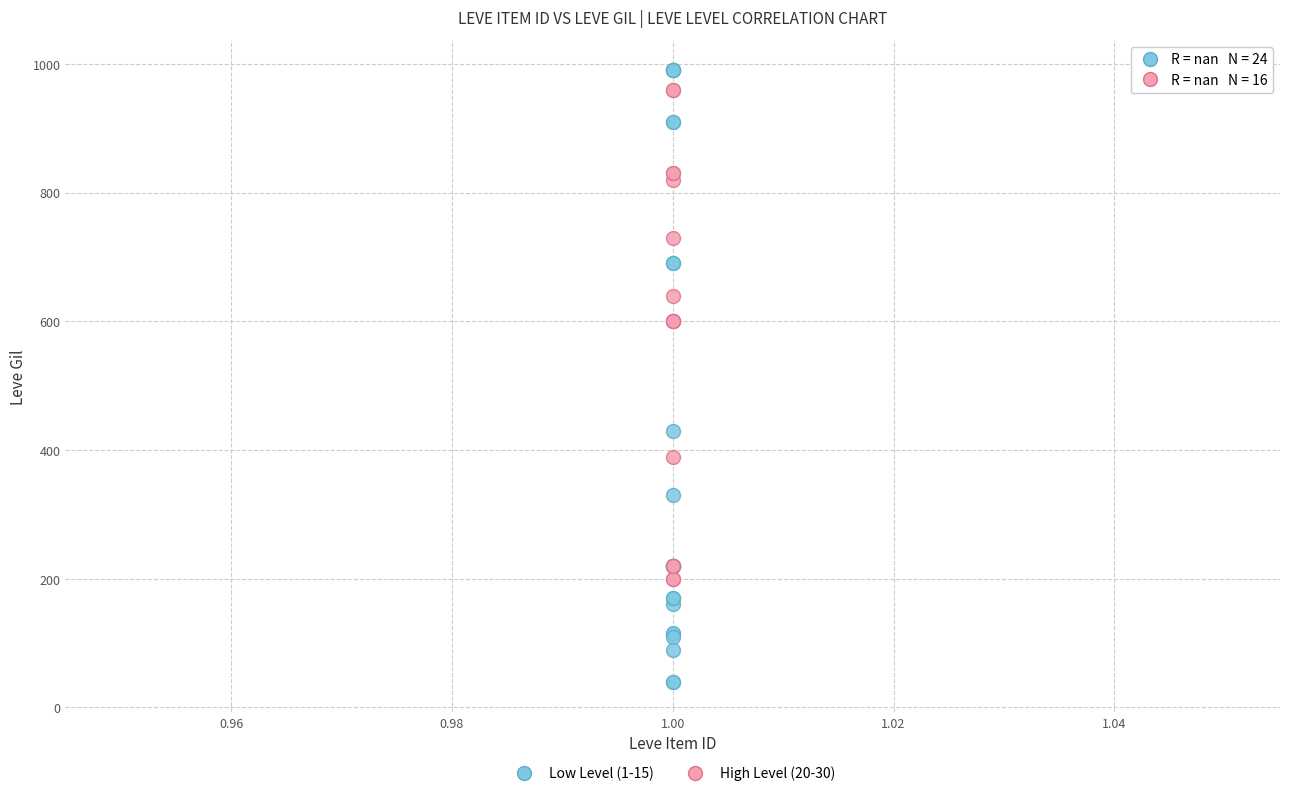

Which series reaches the minimum Y coordinate?

Low Level (1-15)